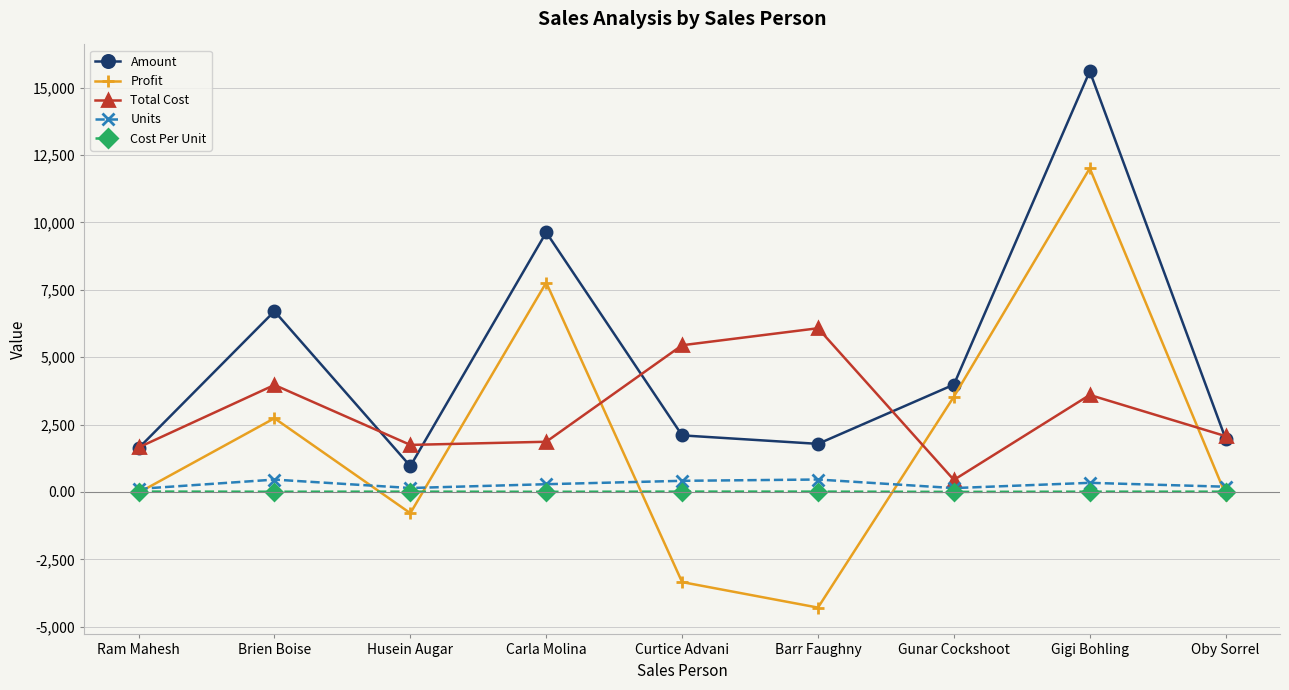

What is the difference between the Units values at Husein Augar and Ram Mahesh?

33.0